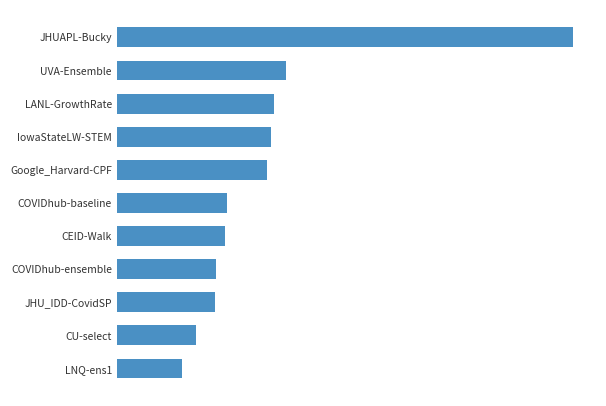

Are the bars horizontal?

Yes